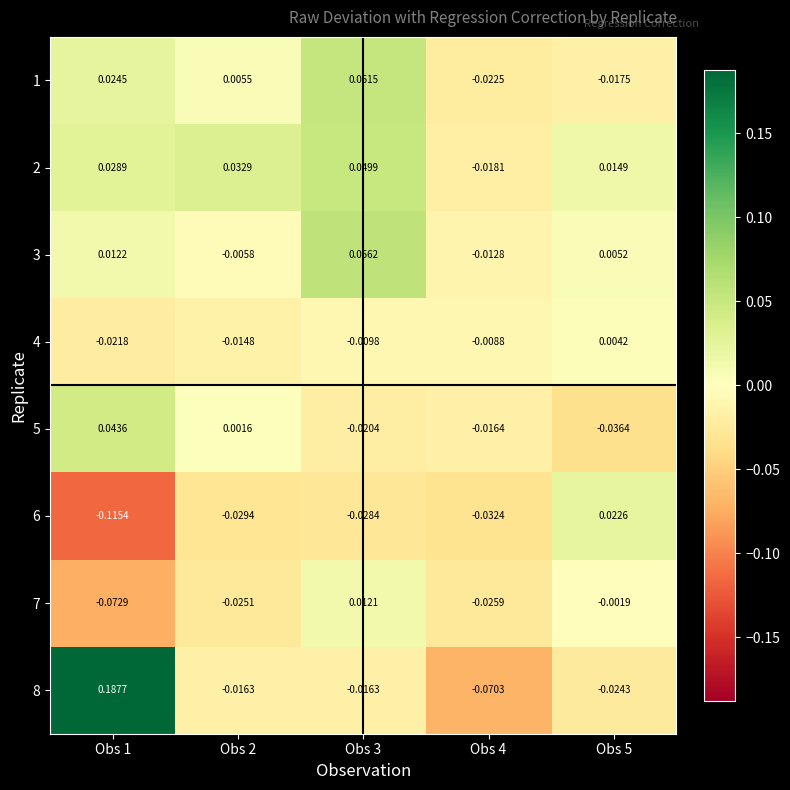

How many series are shown in this chart?

8